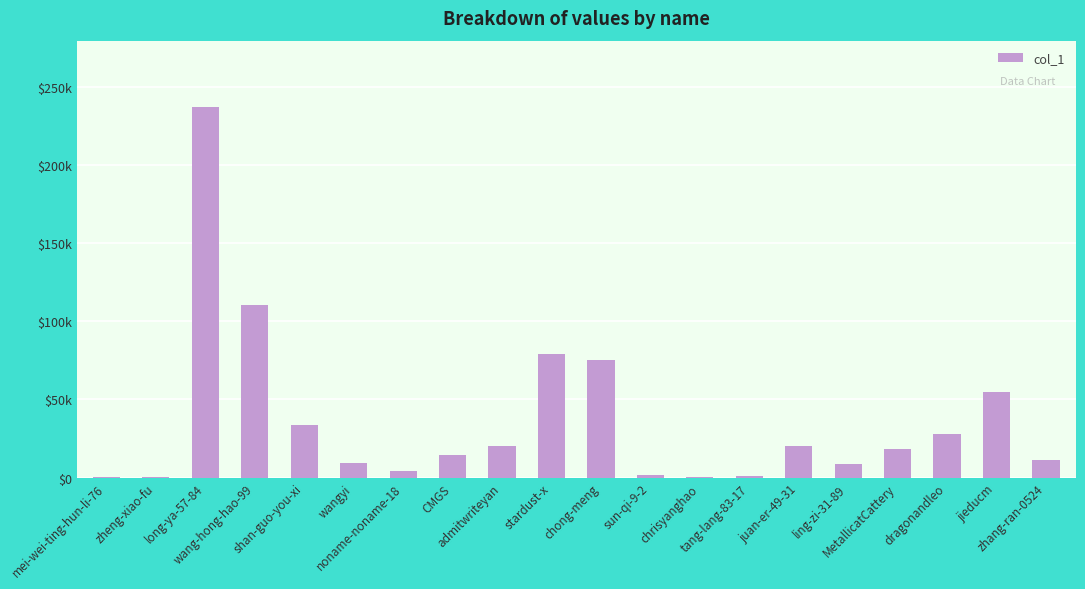

Does the chart contain stacked bars?

No